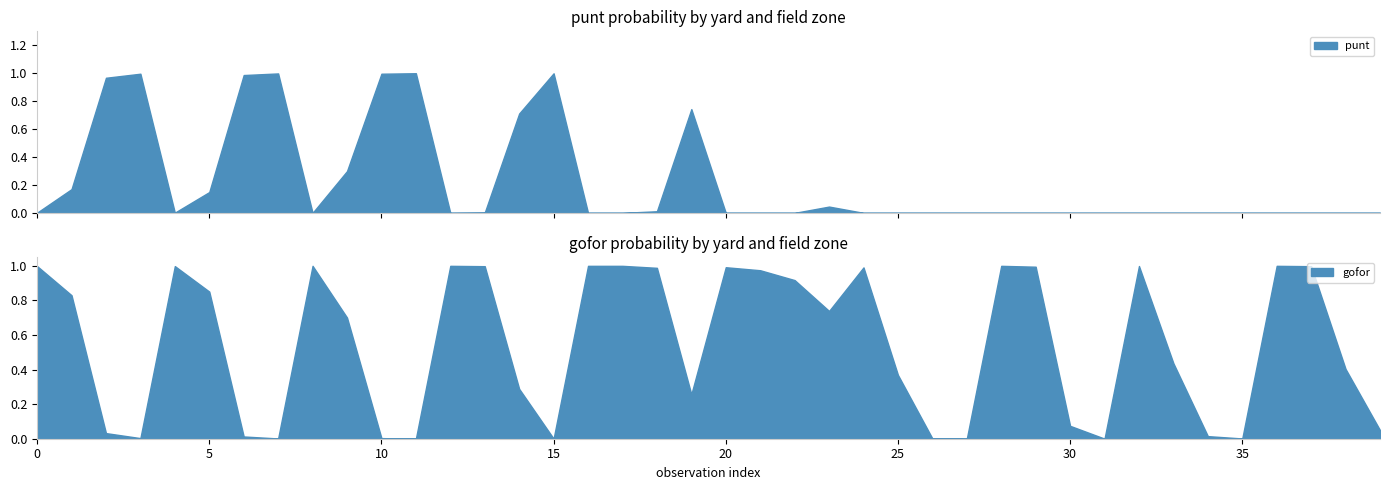

In gofor, how many points are lower than both neighbors (excluding endpoints)?

9